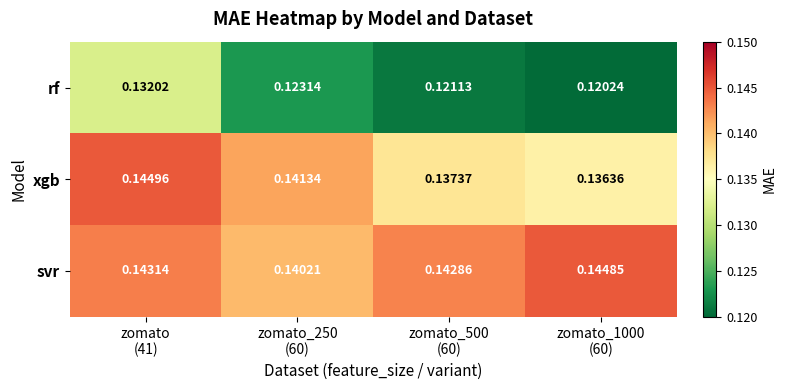

List the series in order of their peak value, highest first.

xgb, svr, rf